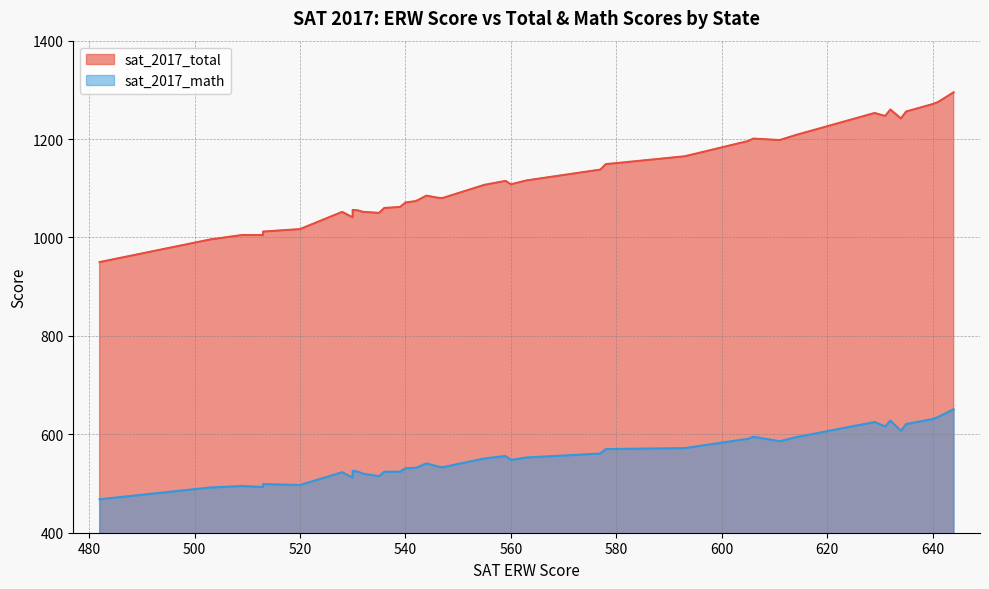

Which series changed the most between 9 and 10?

sat_2017_total